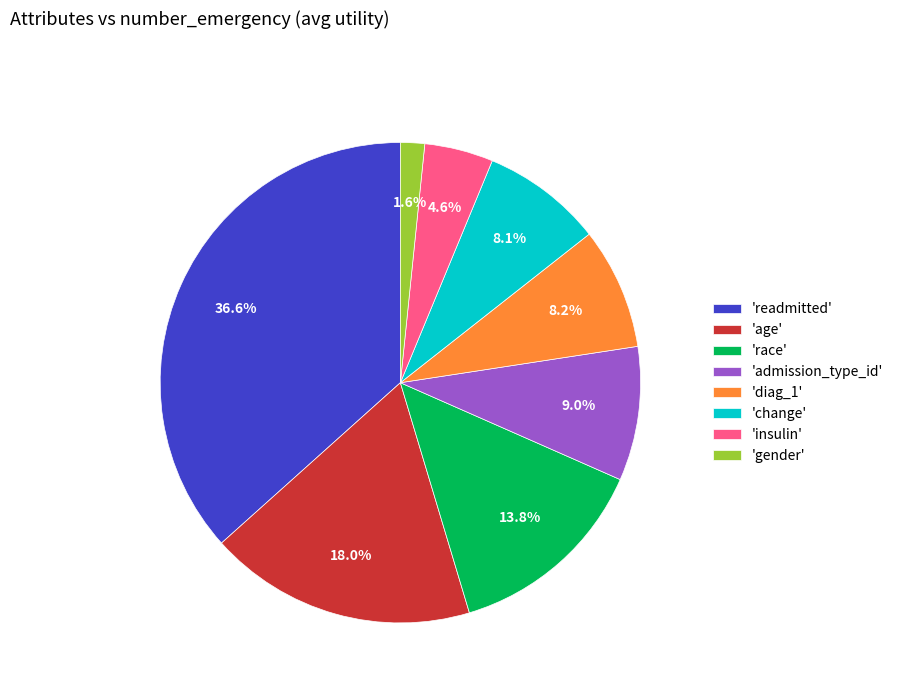

Is there a majority slice in this chart?

No